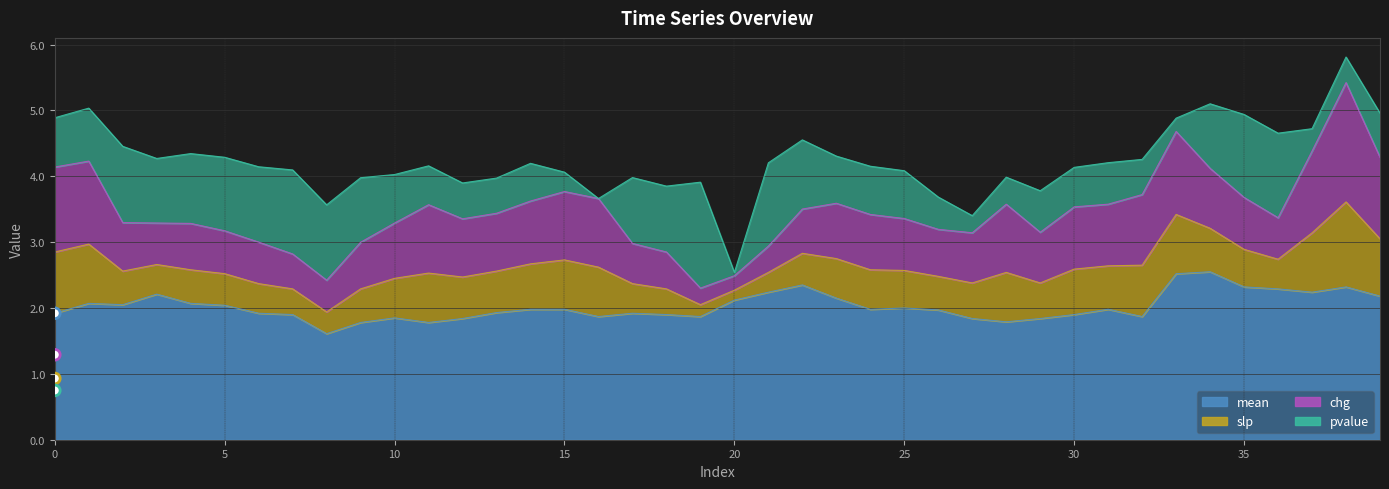

The mean series shows 0.7 at 15. True or false?

False